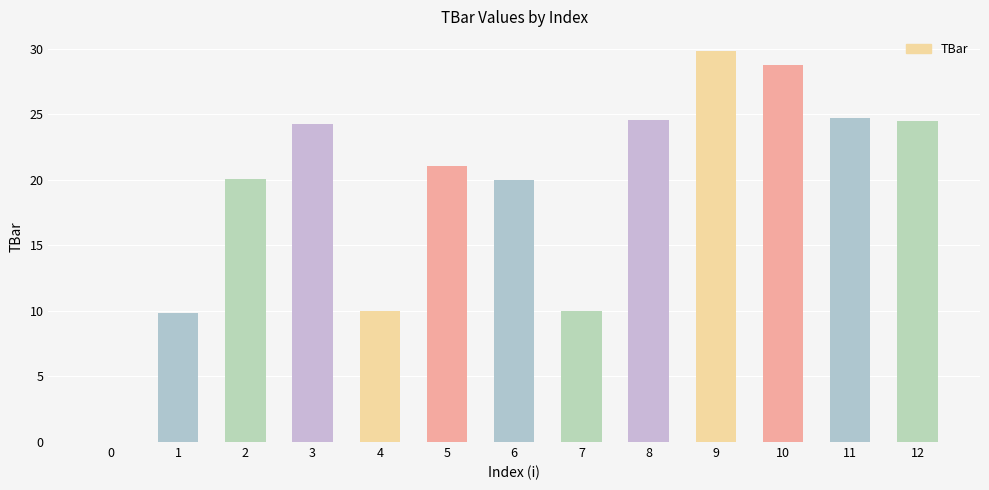

What is the greatest value displayed?

29.8